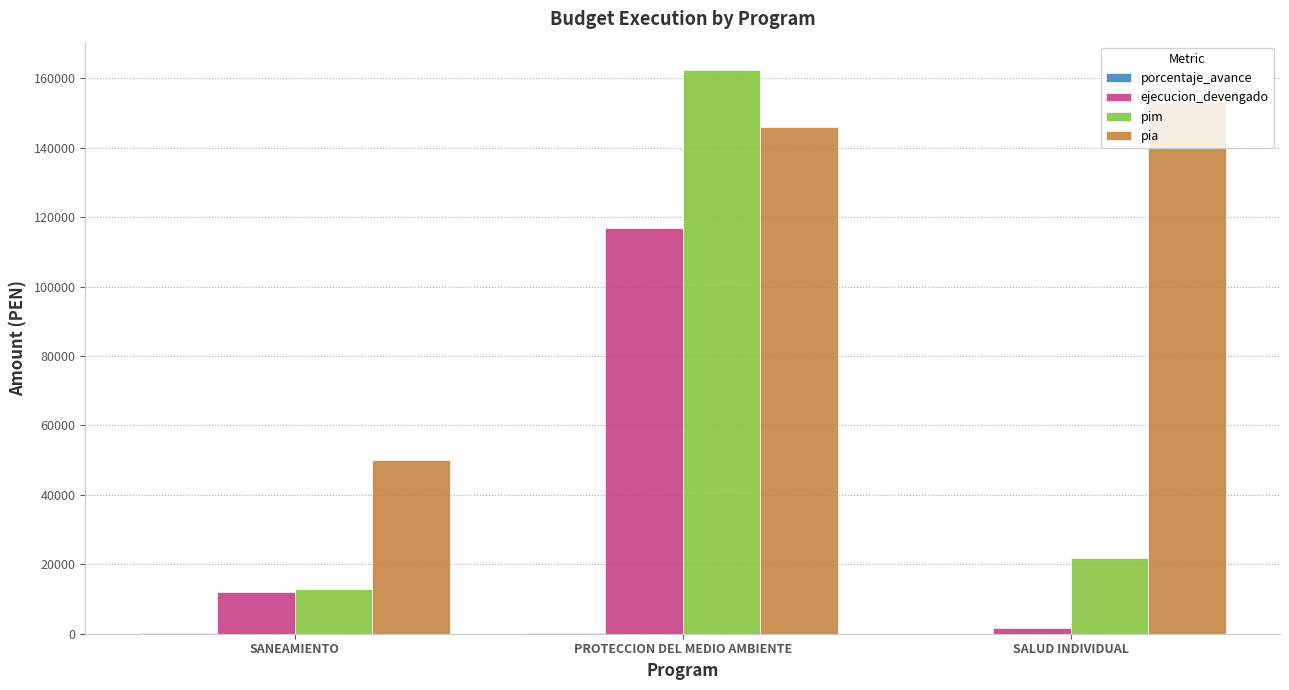

The pia series shows 74293.1 at SANEAMIENTO. True or false?

False